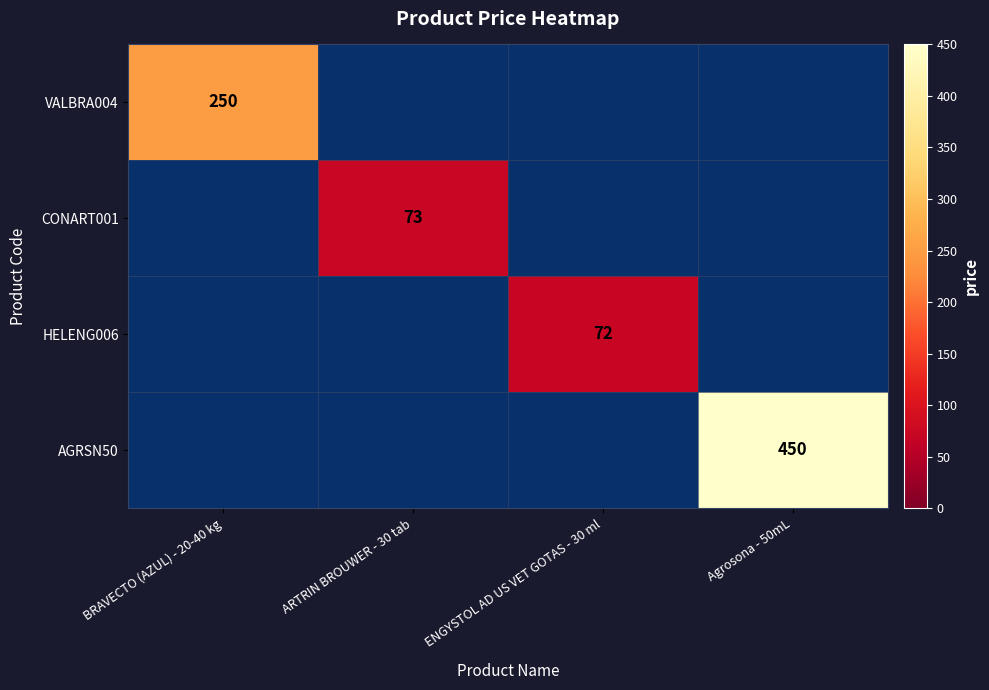

The HELENG006 series shows 26 at ENGYSTOL AD US VET GOTAS - 30 ml. True or false?

False